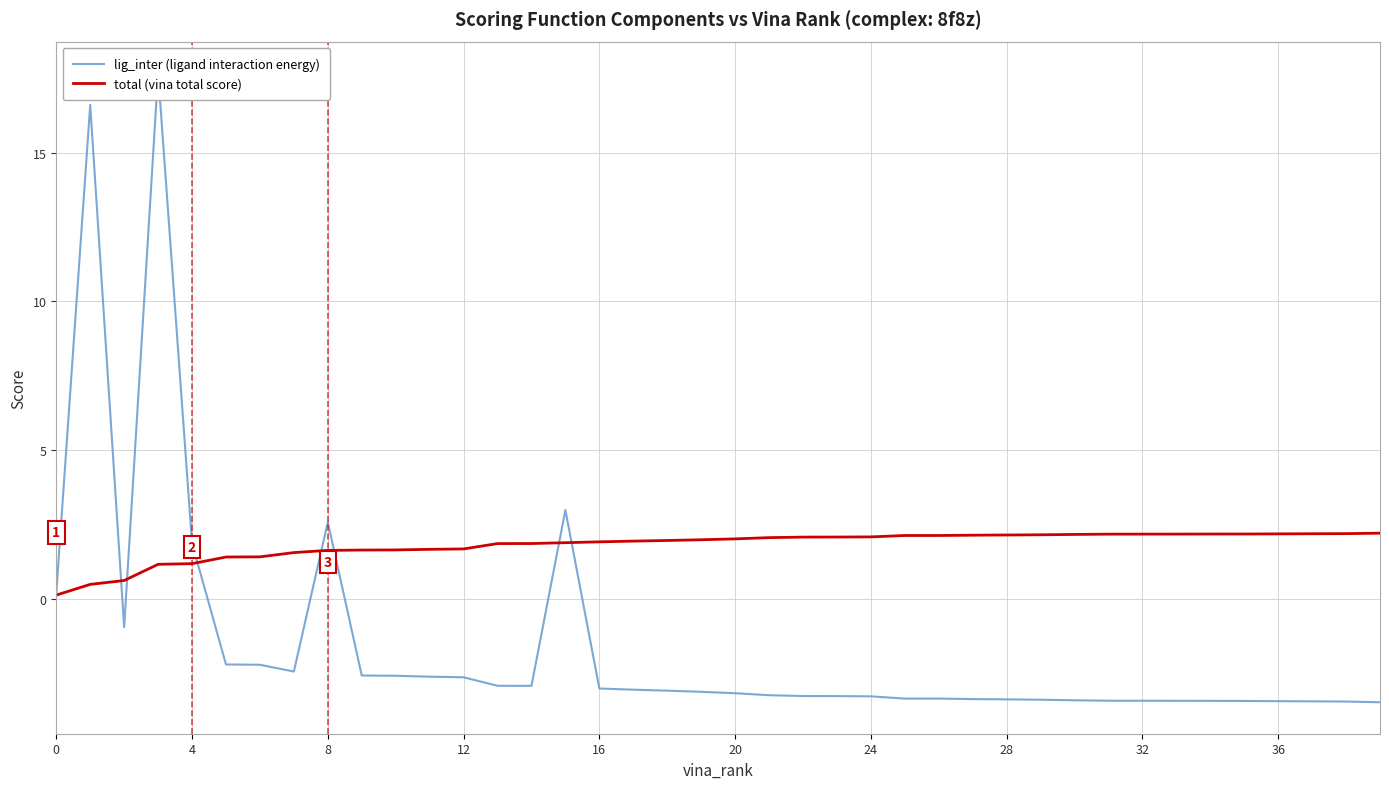

How many values in lig_inter (ligand interaction energy) are below zero?

34